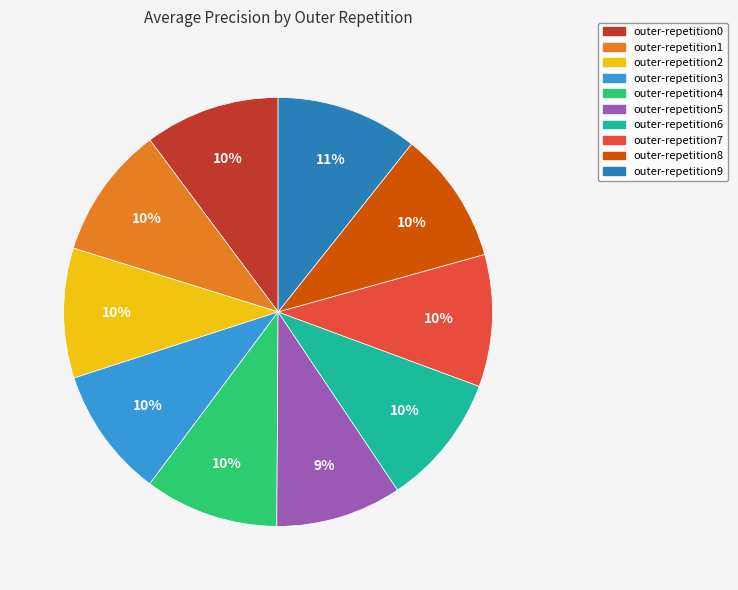

Is the sum of outer-repetition5 and outer-repetition4 greater than half?

No